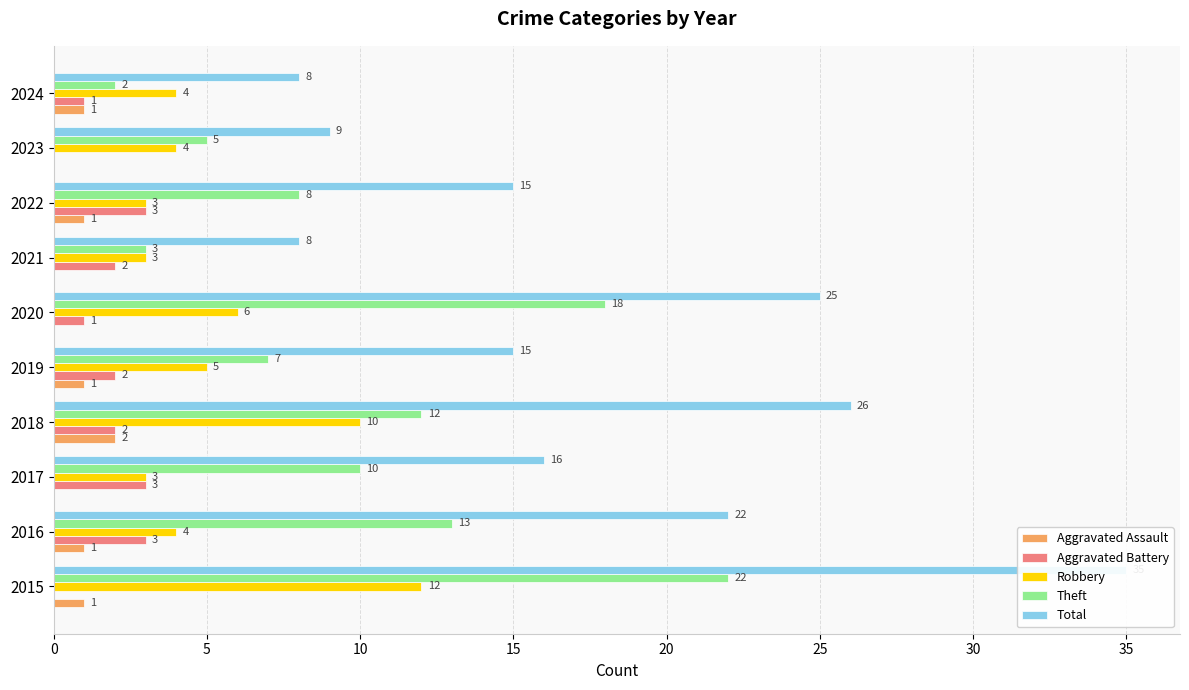

What is the sum of all Aggravated Assault values?

7